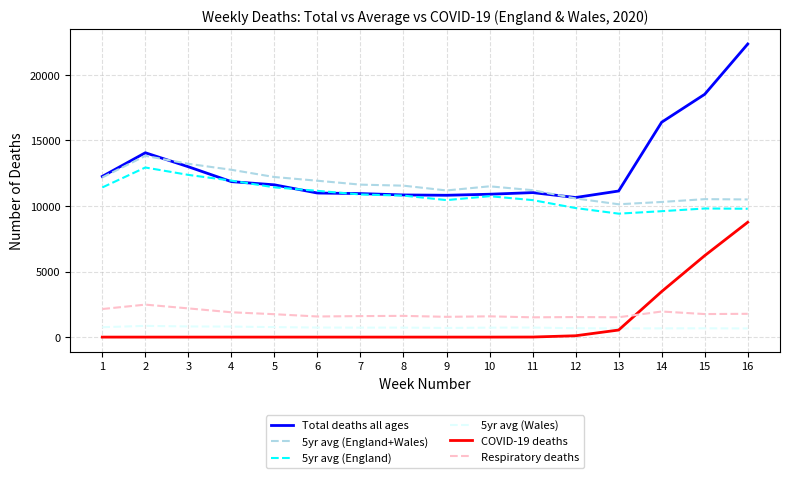

What is the maximum value shown in the chart?

22351